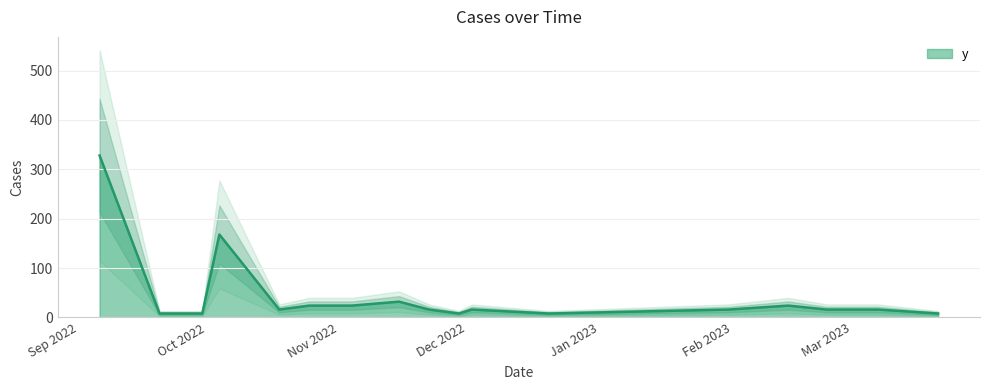

Reading right to left, extract all data points from this chart.

2023-03-21=8	2023-03-07=16	2023-02-28=16	2023-02-23=16	2023-02-14=24	2023-01-31=16	2022-12-20=8	2022-12-02=16	2022-11-29=8	2022-11-22=16	2022-11-15=32	2022-11-04=24	2022-10-25=24	2022-10-18=16	2022-10-04=168	2022-09-30=8	2022-09-20=8	2022-09-06=328